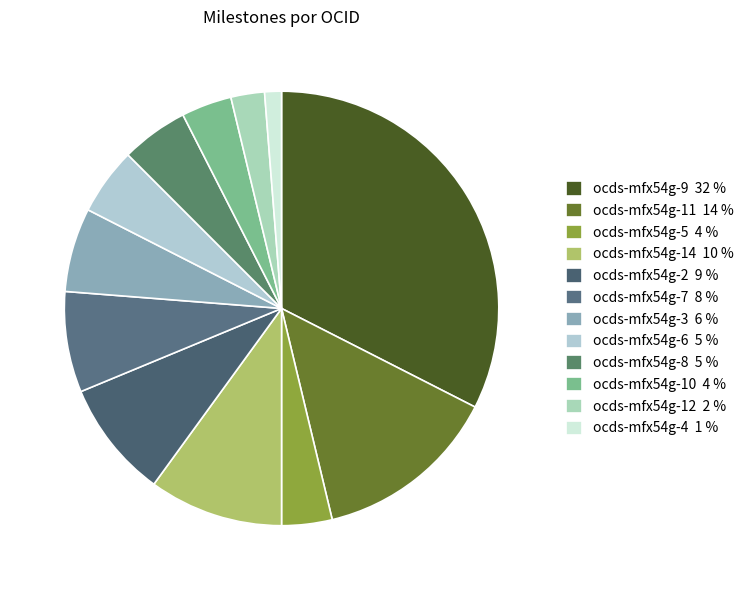

What is the smallest slice in the pie chart?

ocds-mfx54g-4